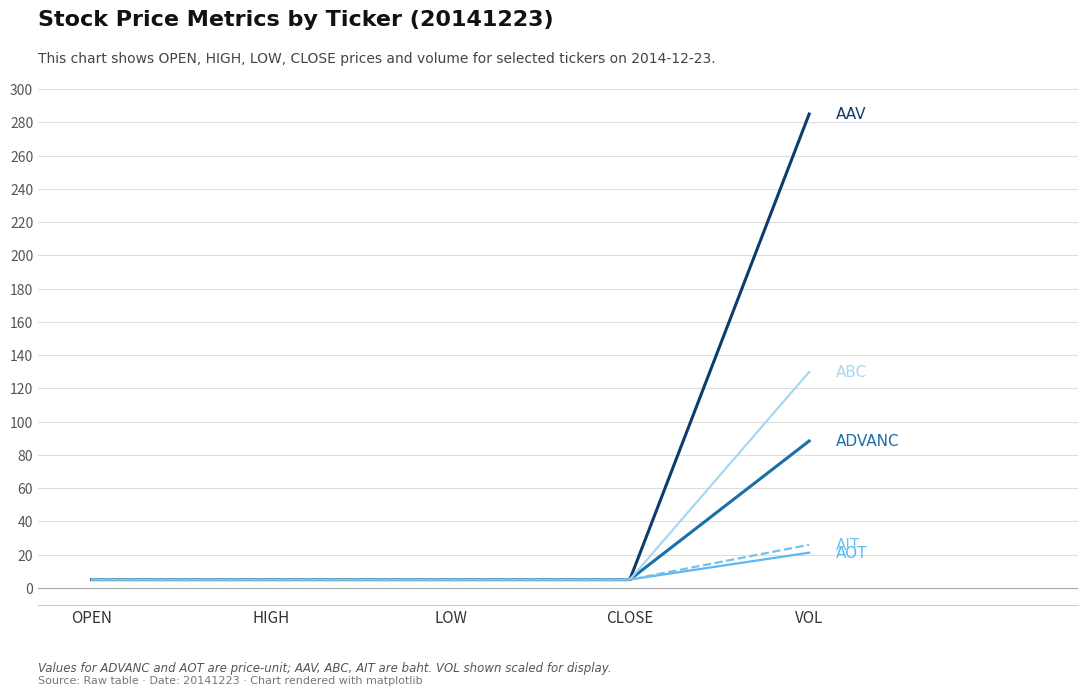

What is the total value across all series at VOL?

550.4